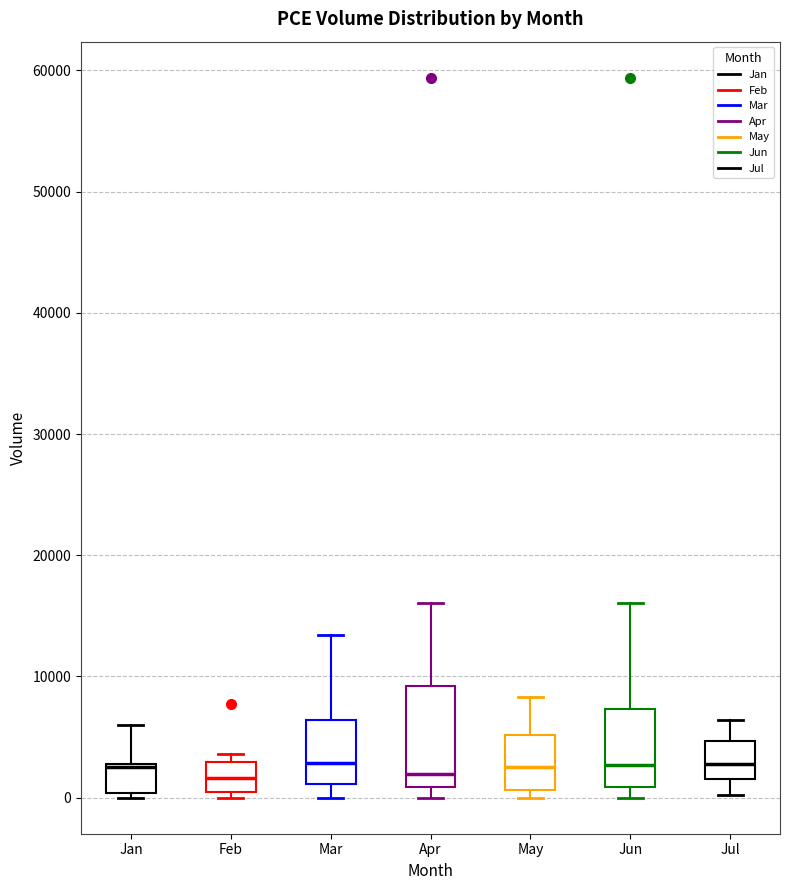

Reading left to right, transcribe this box plot: for each box, give where its median line is, the range the box spans, and where its two whiskers end, as read against the y-axis. The values are not printed on the chart, so give them approximately, as read against the axis.

Jan: median 3000, box 0 to 3000, whiskers 0 (just below the box's lower edge) to 6000
Feb: median 2000, box 0 to 3000, whiskers 0 (just below the box's lower edge) to 4000
Mar: median 3000, box 1000 to 6000, whiskers 0 to 13000
Apr: median 2000, box 1000 to 9000, whiskers 0 to 16000
May: median 3000, box 1000 to 5000, whiskers 0 to 8000
Jun: median 3000, box 1000 to 7000, whiskers 0 to 16000
Jul: median 3000, box 2000 to 5000, whiskers 0 to 6000